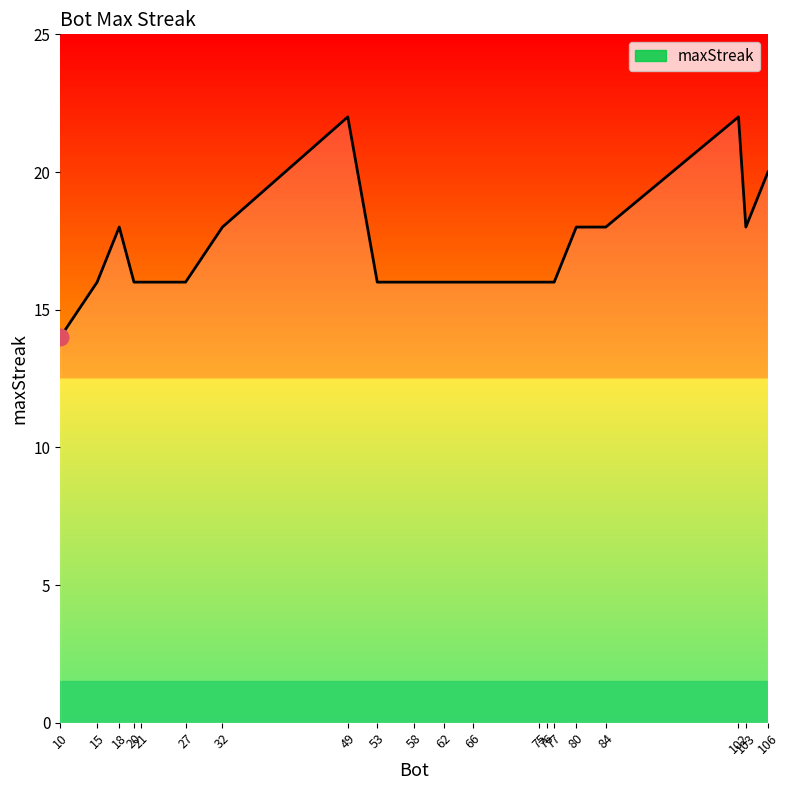

How many lines are shown in the chart?

1